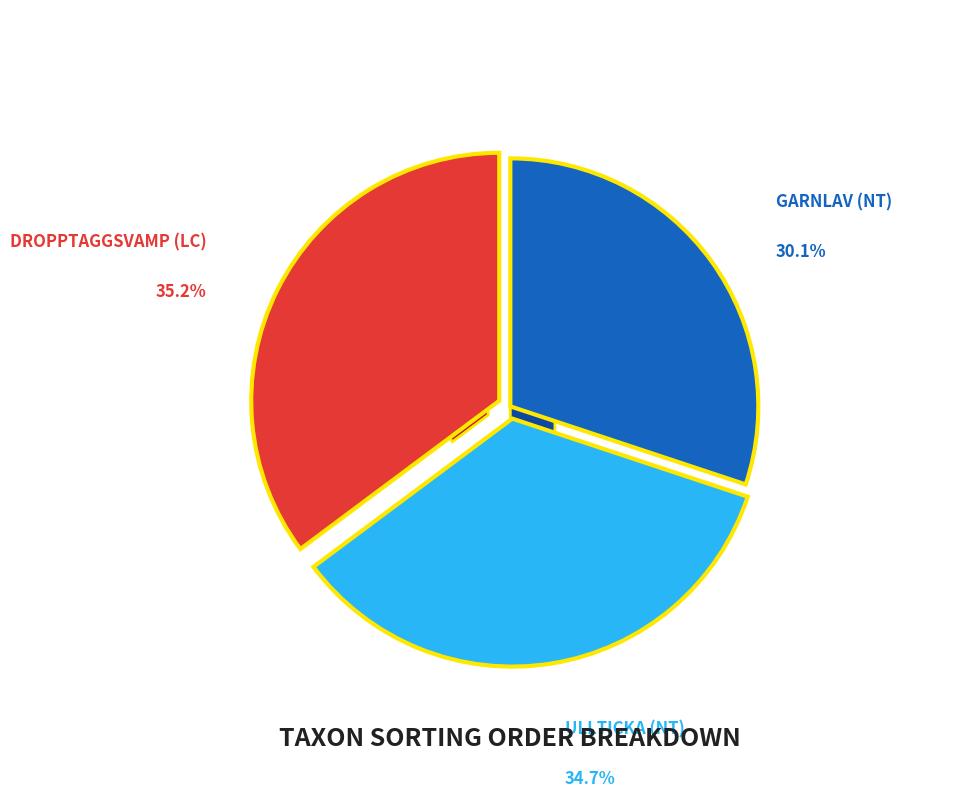

Do Dropptaggsvamp (LC) and Garnlav (NT) together represent more than half of the pie?

Yes